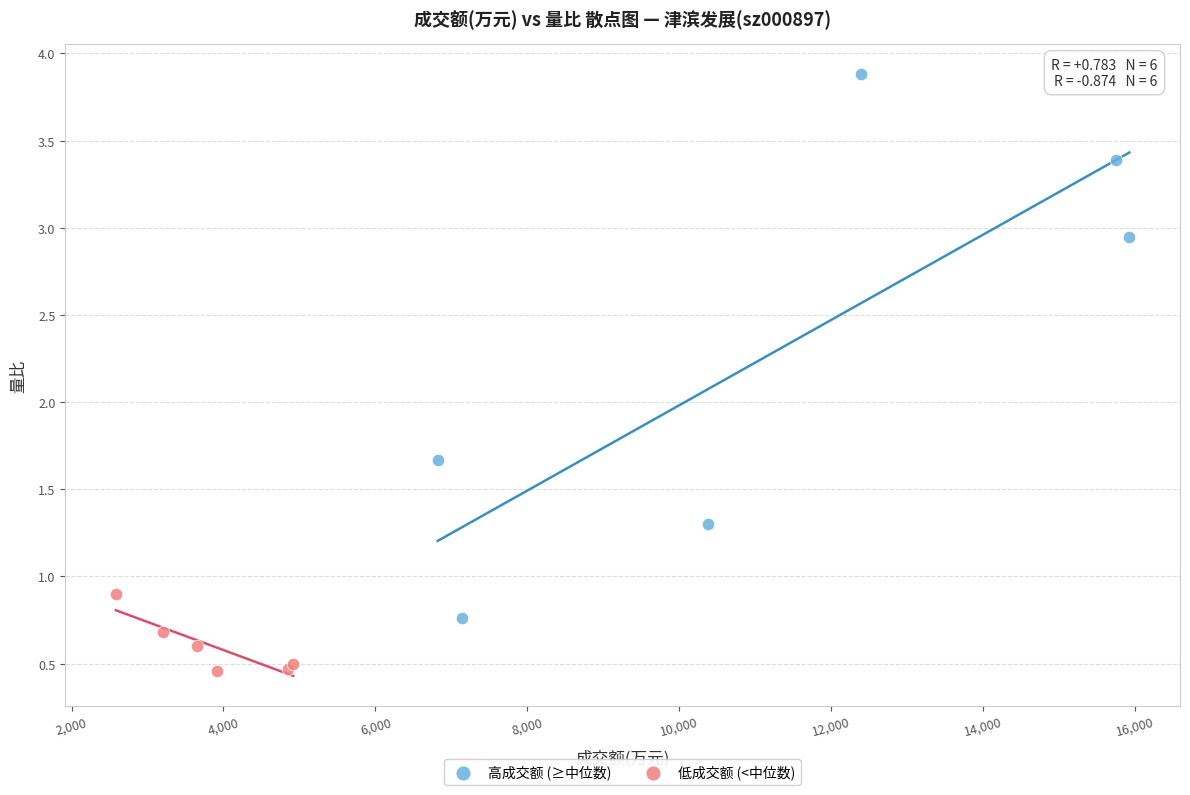

Which series has the largest Y range (max minus min)?

高成交额 (≥中位数)